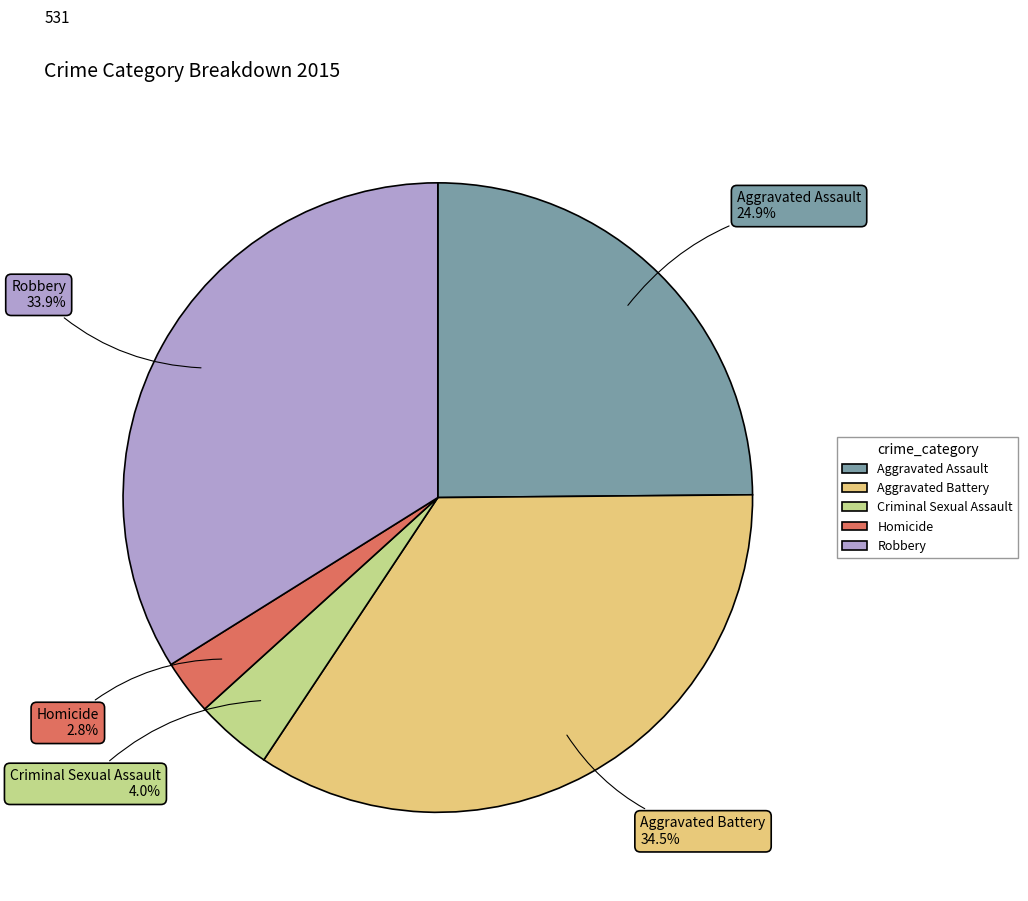

Which has a higher value, Aggravated Assault or Criminal Sexual Assault?

Aggravated Assault